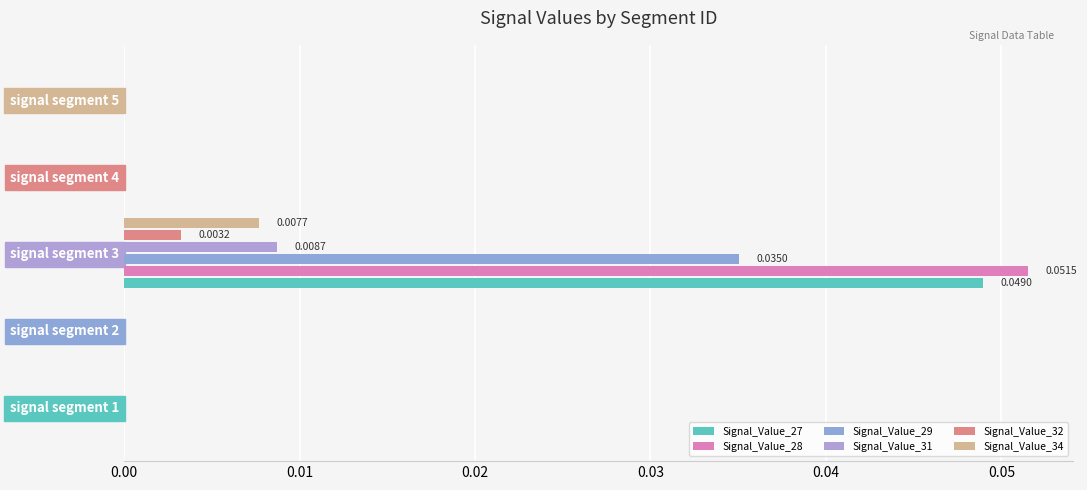

Rank the series by their maximum value, from highest to lowest.

Signal_Value_28, Signal_Value_27, Signal_Value_29, Signal_Value_31, Signal_Value_34, Signal_Value_32